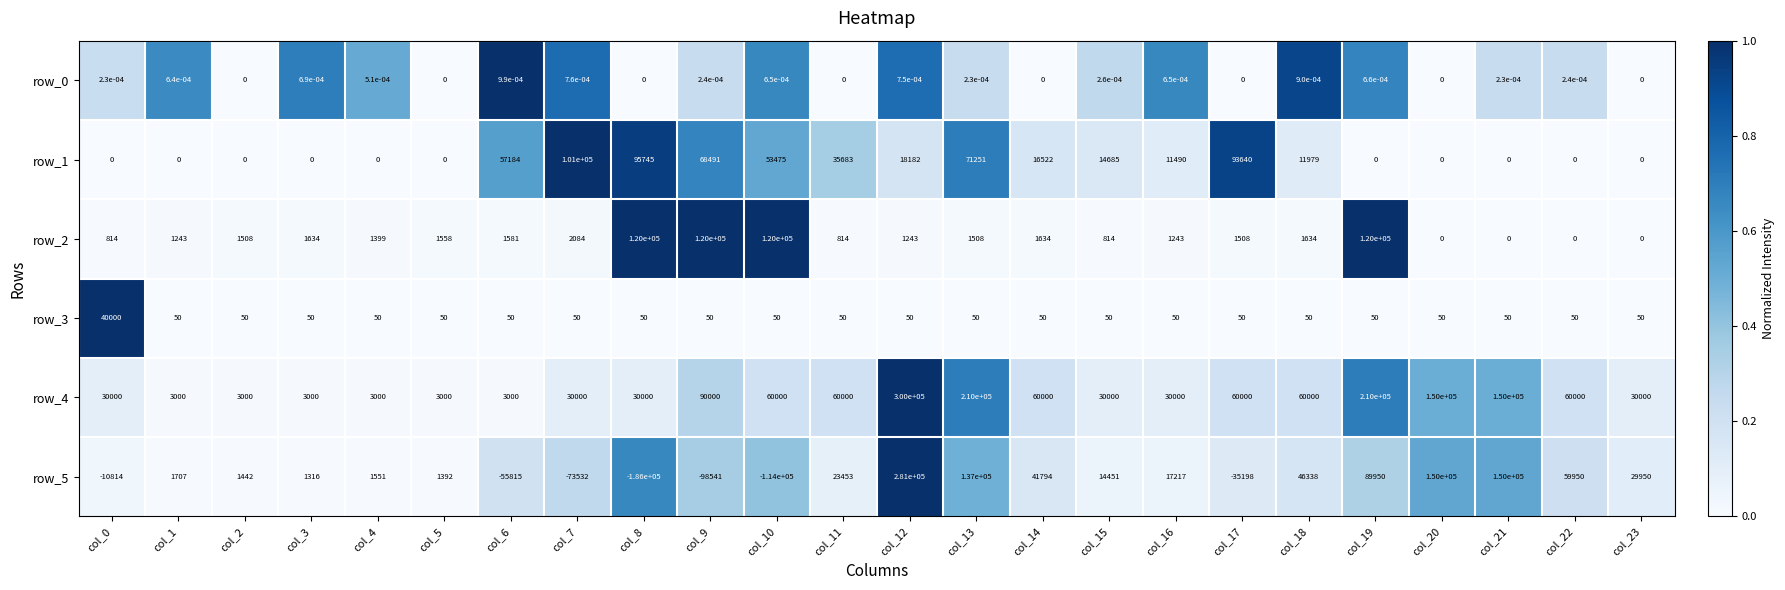

How many data points does each series have?

24